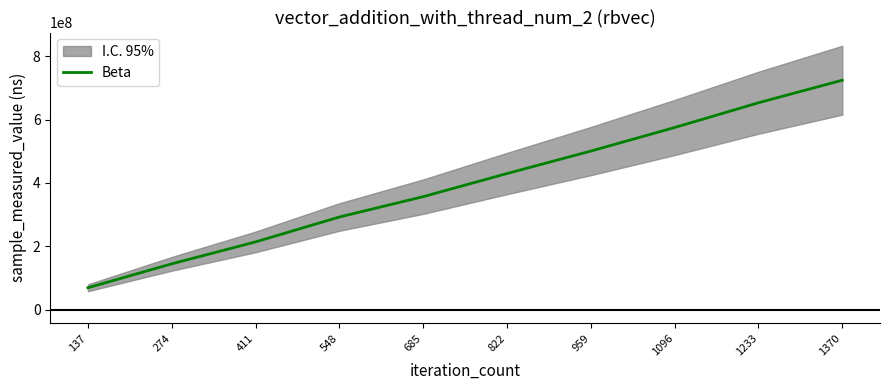

Reading left to right, what are all the values shown in this chart?

69952558	145320811	214421727	292849327	356990987	429812982	500611048	574876974	652834911	723910609